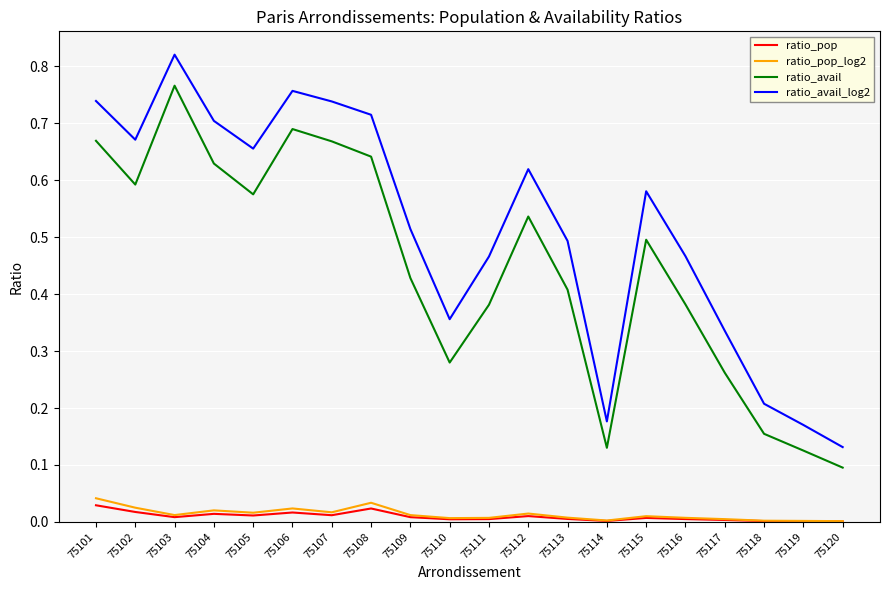

Which category has the highest value in the ratio_avail_log2 series?

75103